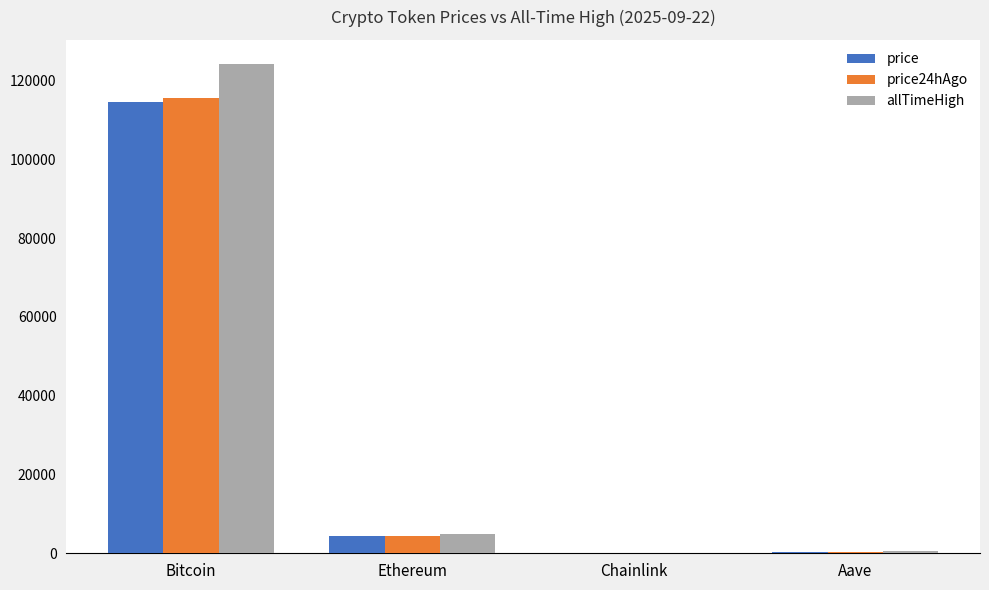

What is the average value of the price series?

29766.3